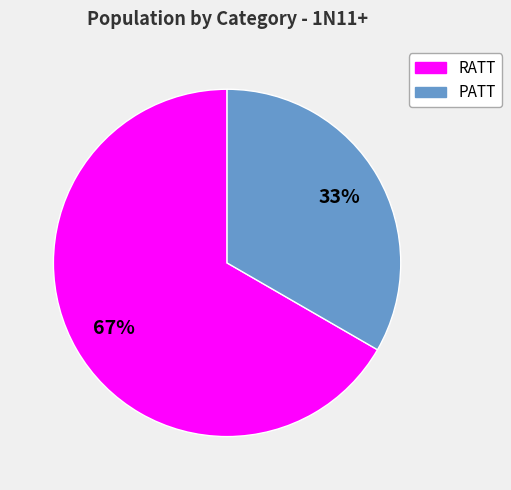

Is there a majority slice in this chart?

Yes